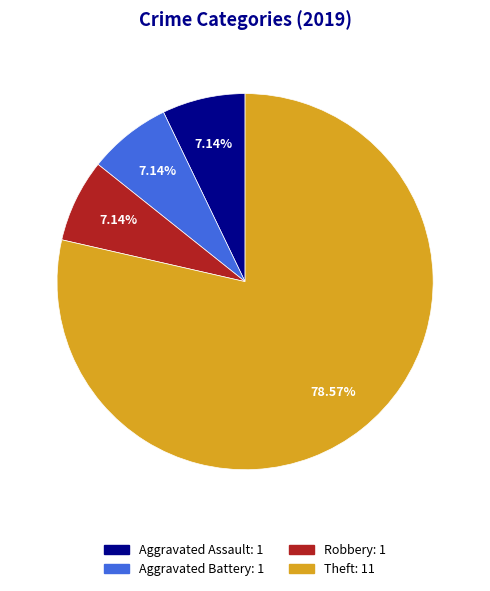

To the nearest percent, what is the difference between the largest and smallest slice percentages?

71%